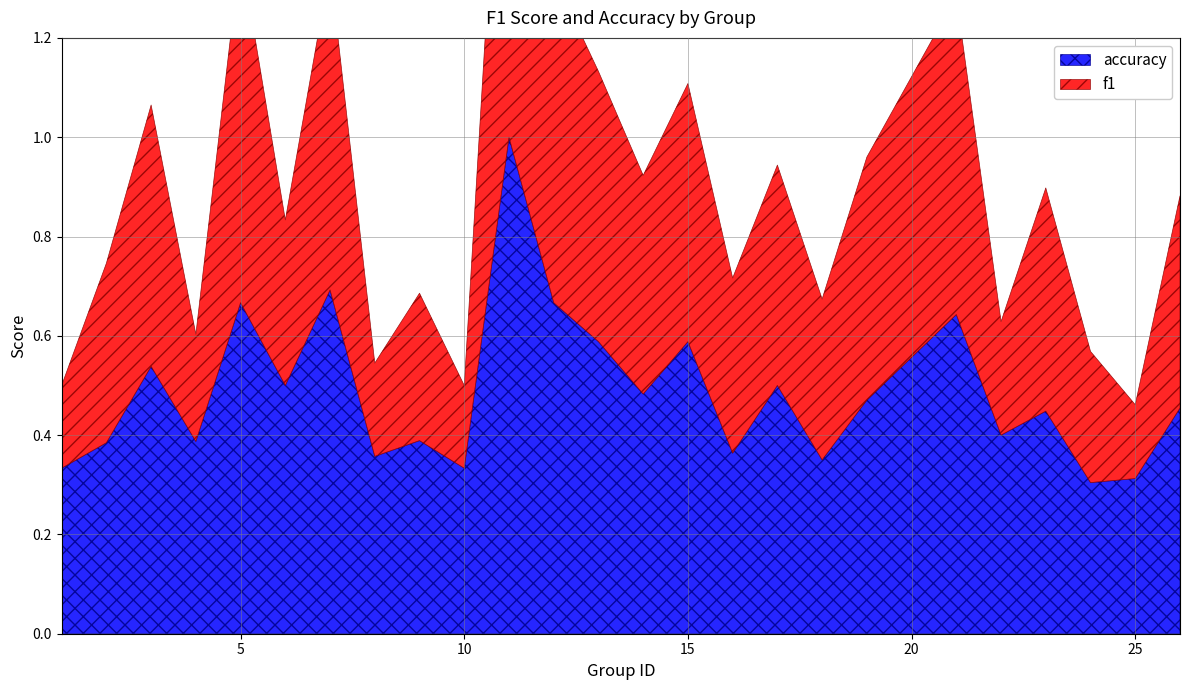

What is the value of the f1 point at the 13th from the left?

0.5